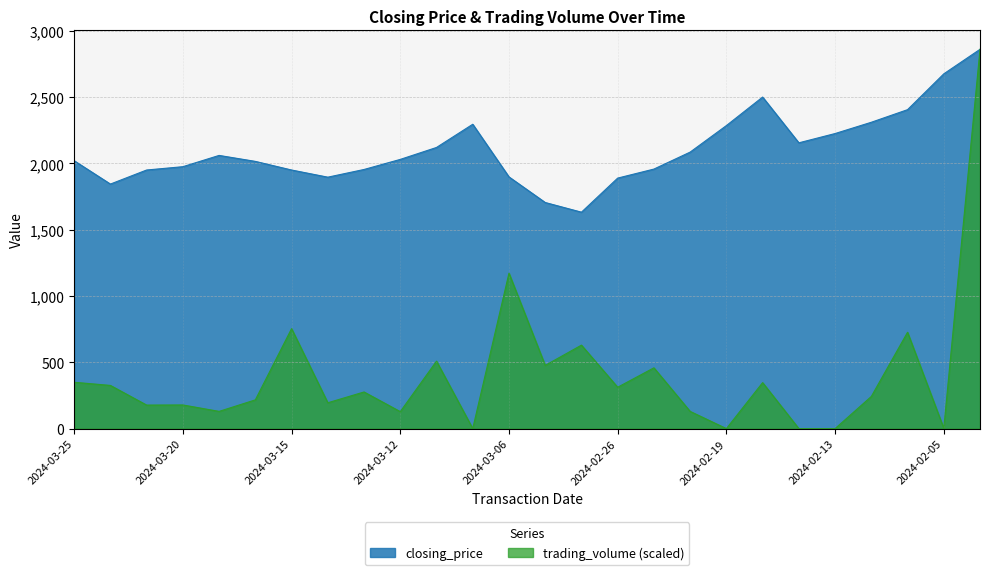

Between 2024-03-07 and 2024-02-29, which series saw the biggest shift?

closing_price